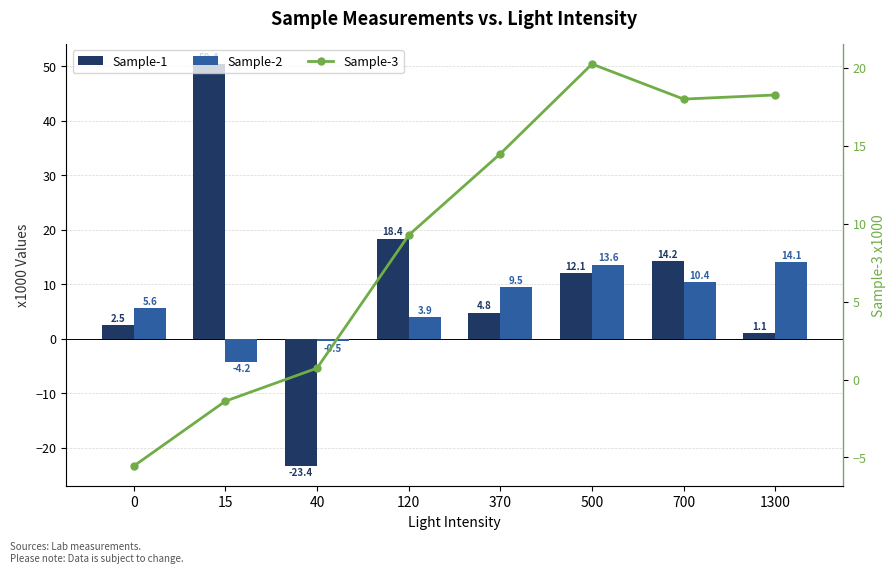

Which category has the highest value in the Sample-1 series?

15